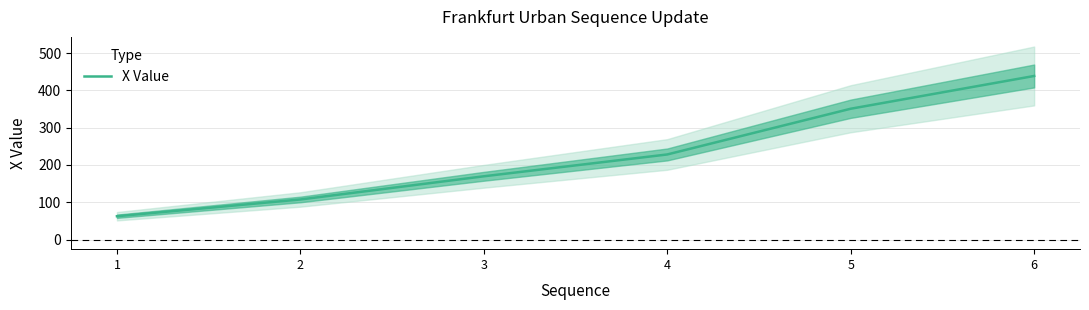

Does the chart display data point markers on the line(s)?

No